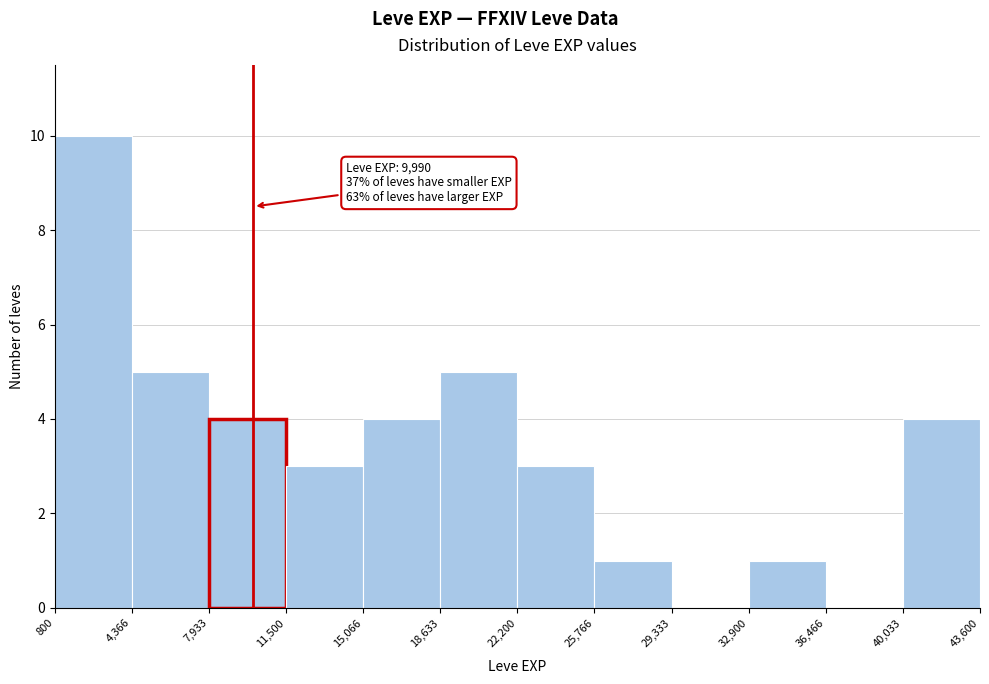

Over which range of the x-axis is the bar tallest?

800 to 4,366